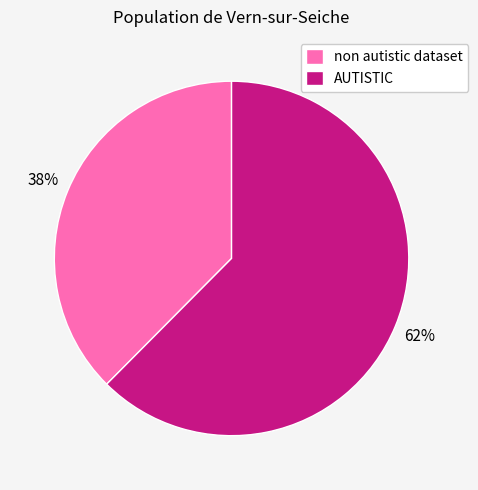

To the nearest percent, what is the combined percentage of non autistic dataset and AUTISTIC?

100%